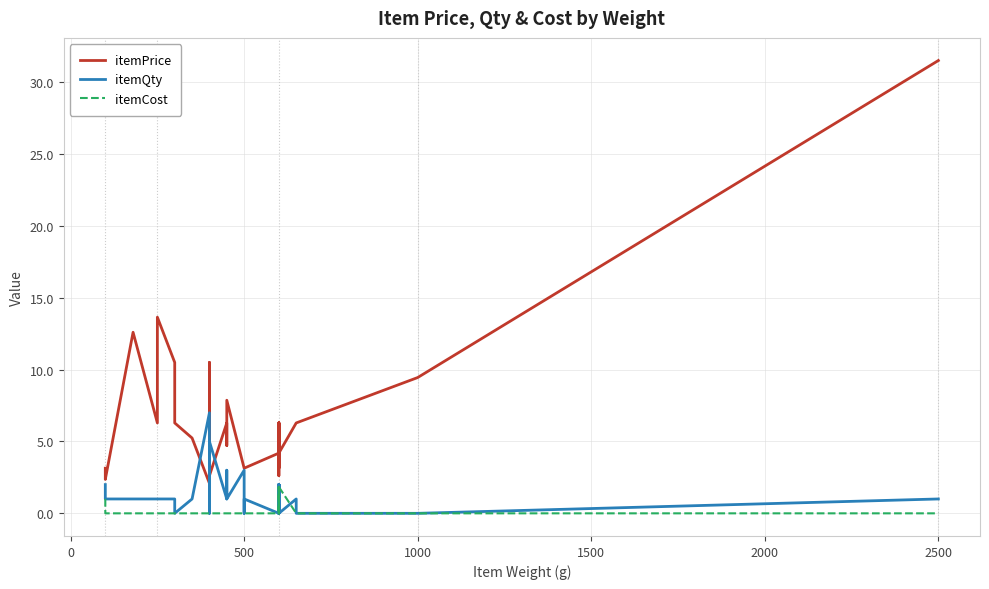

What is the maximum value shown in the chart?

31.5